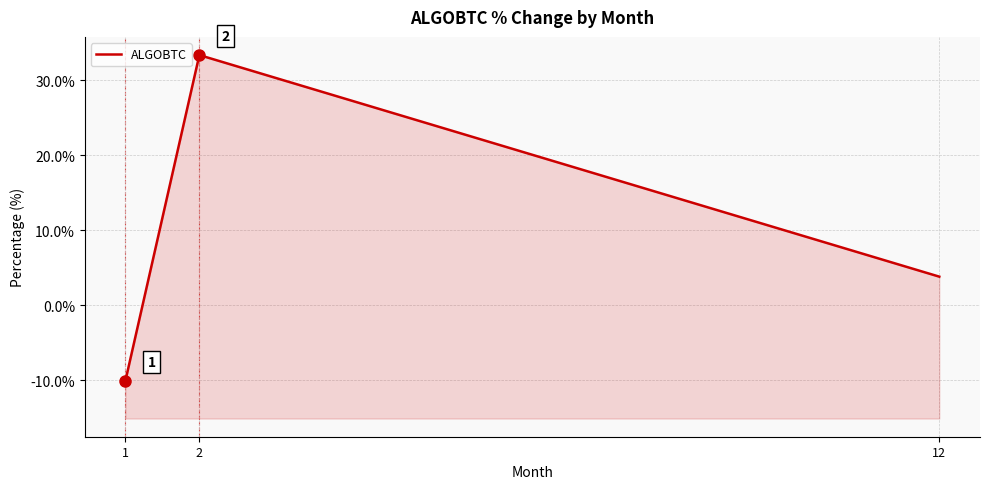

Which label corresponds to the smallest value in the chart?

1